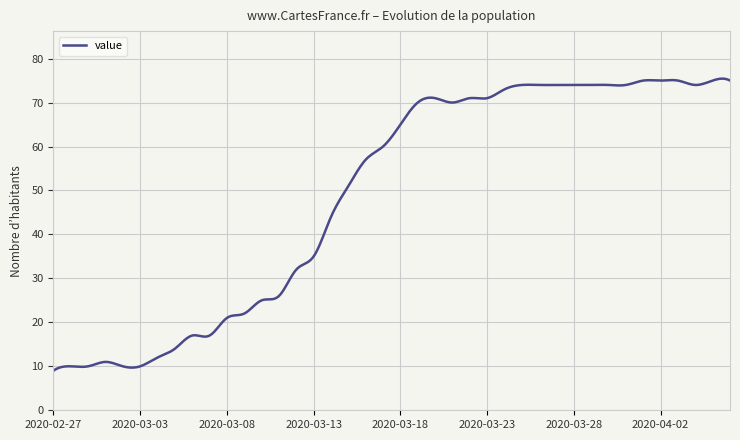

What is the minimum value shown in the chart?

9.0